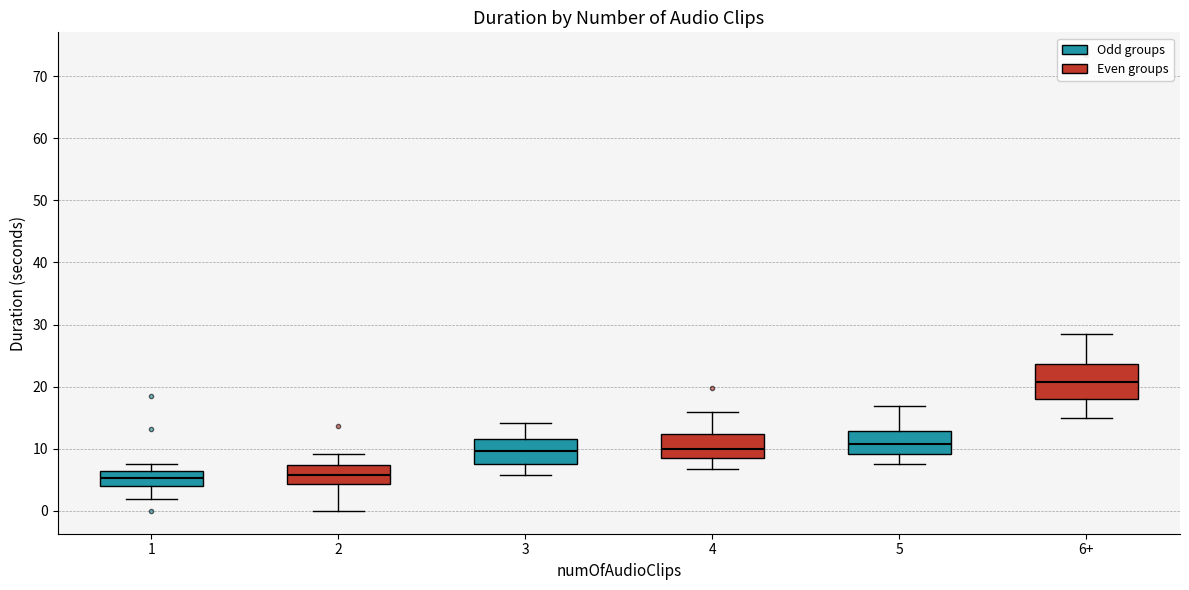

Which box is the tallest, from its lower edge to its upper edge?

6+